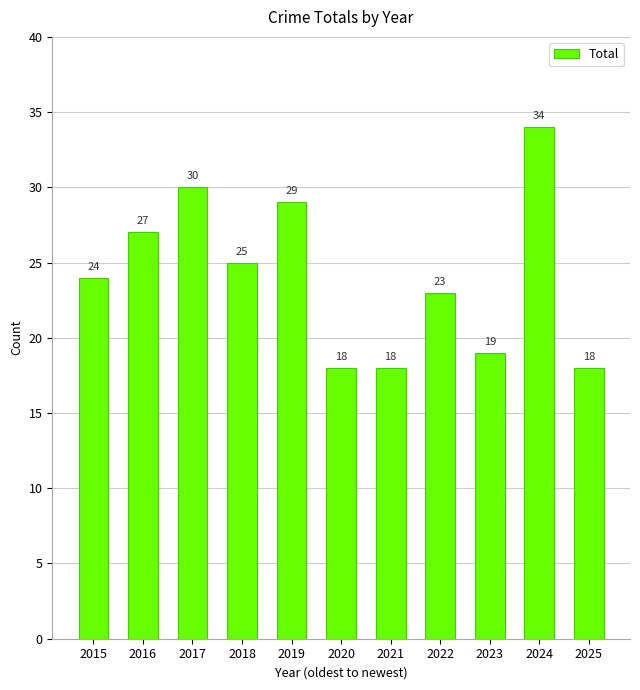

Reading left to right, what are all the values shown in this chart?

2015=24	2016=27	2017=30	2018=25	2019=29	2020=18	2021=18	2022=23	2023=19	2024=34	2025=18